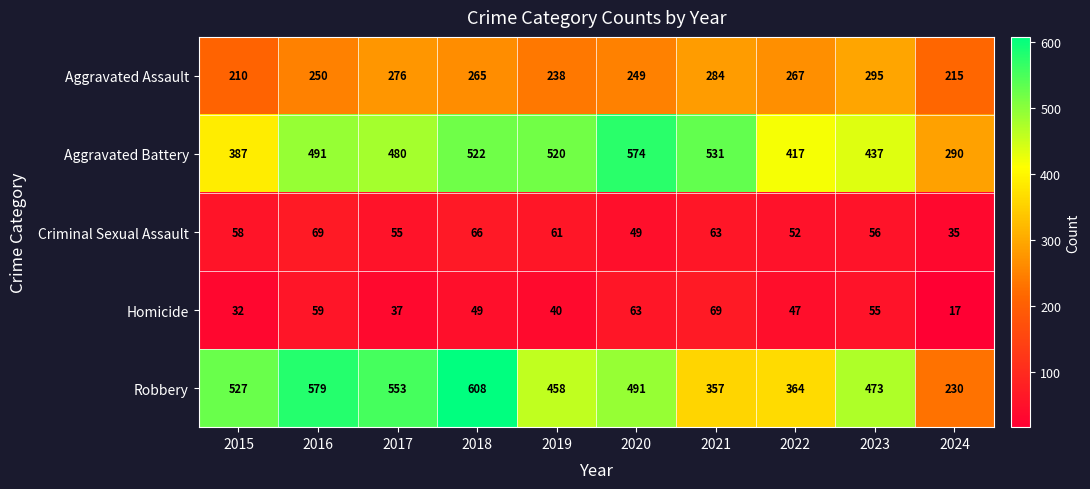

Which series has the largest total across all categories?

Aggravated Battery